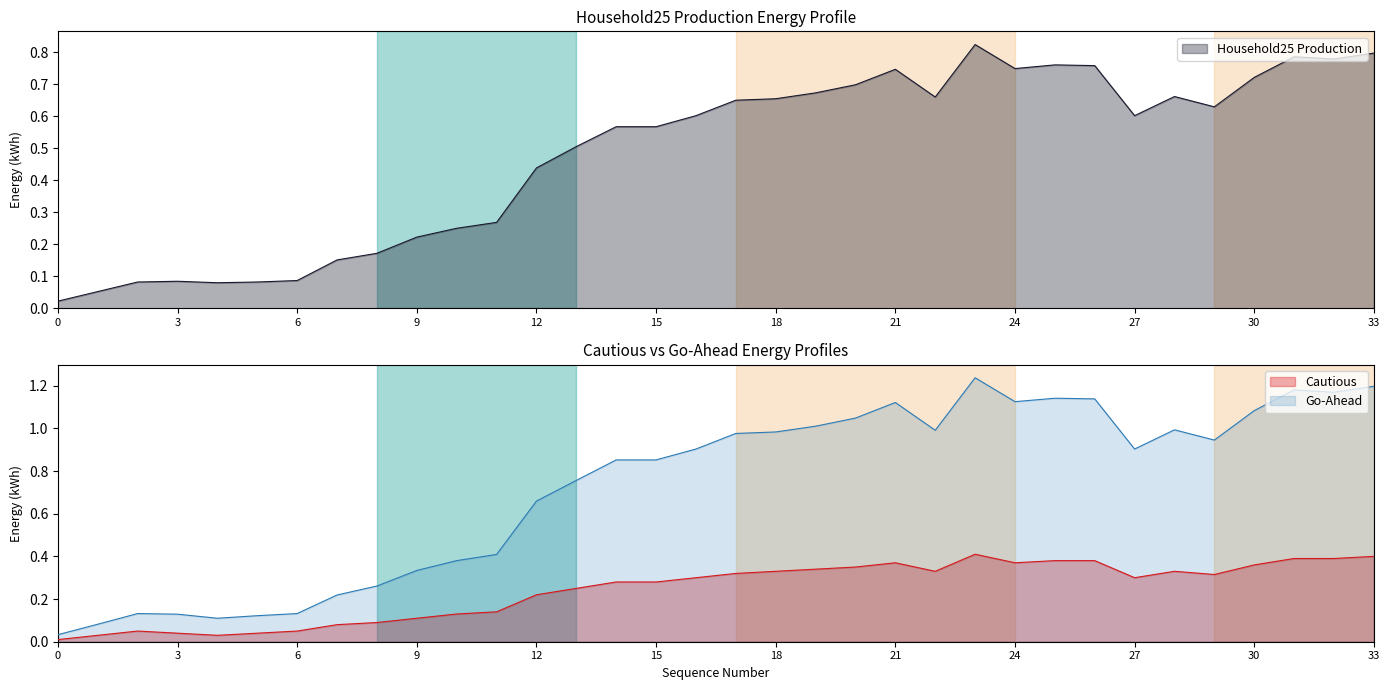

What is the difference between the maximum and minimum values in the Go-Ahead series?

1.2